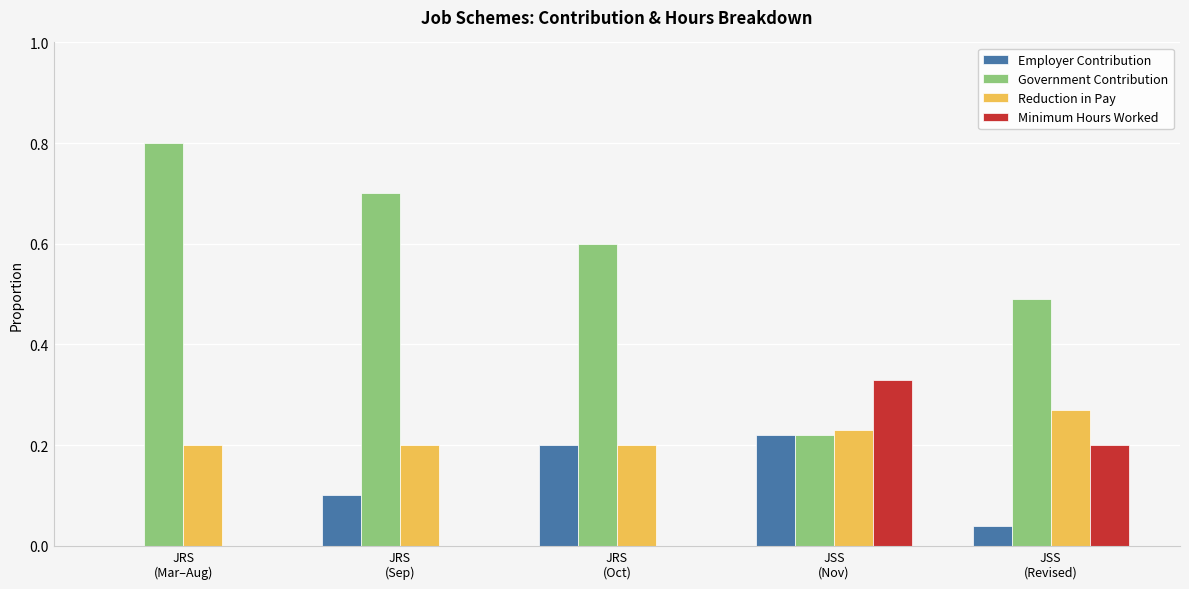

How many series are shown in this chart?

4